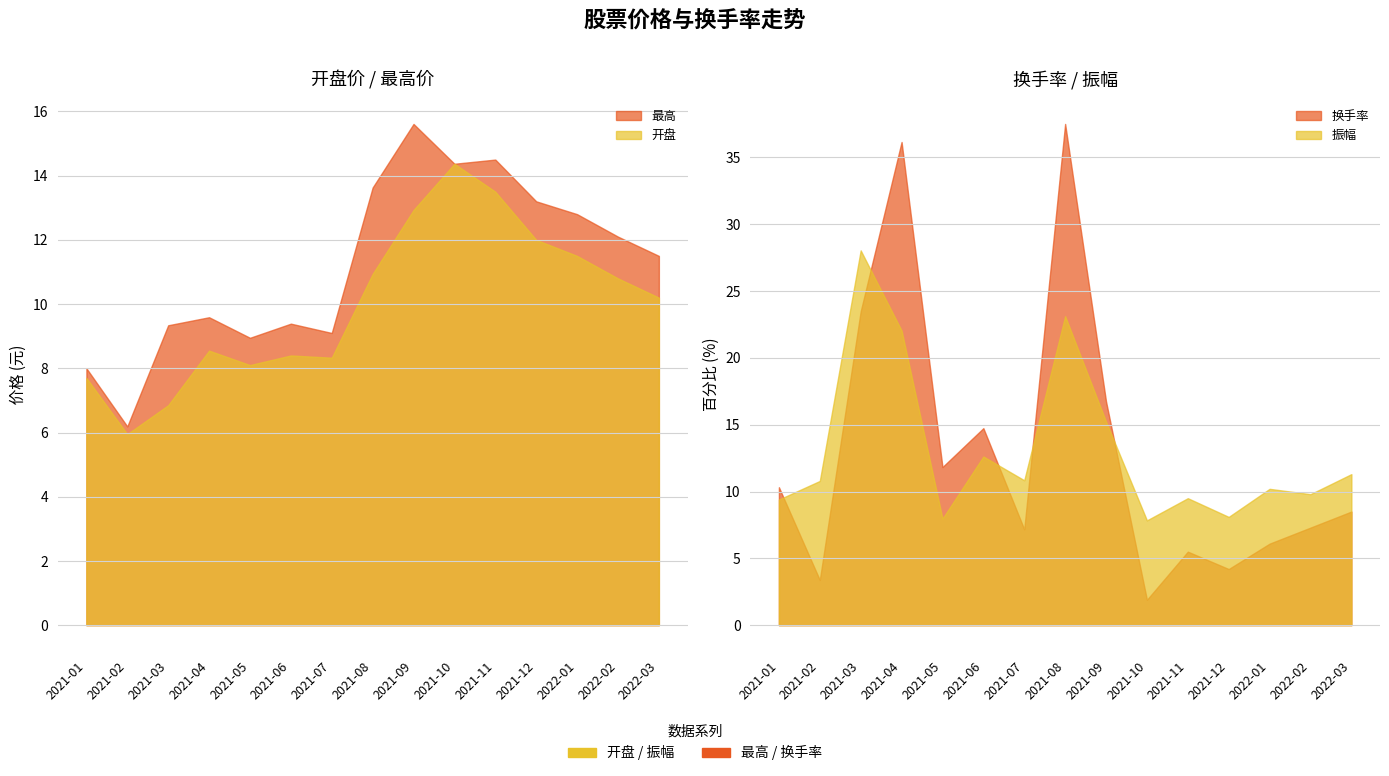

Reading right to left, list all the values displayed in this chart.

开盘: 2022-03=10.2	2022-02=10.8	2022-01=11.5	2021-12=12.0	2021-11=13.5	2021-10=14.4	2021-09=12.9	2021-08=10.9	2021-07=8.3	2021-06=8.4	2021-05=8.1	2021-04=8.6	2021-03=6.8	2021-02=6.0	2021-01=7.7
最高: 2022-03=11.5	2022-02=12.1	2022-01=12.8	2021-12=13.2	2021-11=14.5	2021-10=14.4	2021-09=15.6	2021-08=13.6	2021-07=9.1	2021-06=9.4	2021-05=8.9	2021-04=9.6	2021-03=9.3	2021-02=6.2	2021-01=8.0
换手率: 2022-03=8.5	2022-02=7.3	2022-01=6.1	2021-12=4.2	2021-11=5.5	2021-10=1.9	2021-09=16.7	2021-08=37.5	2021-07=7.2	2021-06=14.7	2021-05=11.8	2021-04=36.1	2021-03=23.5	2021-02=3.4	2021-01=10.3
振幅: 2022-03=11.3	2022-02=9.8	2022-01=10.2	2021-12=8.1	2021-11=9.5	2021-10=7.8	2021-09=15.2	2021-08=23.1	2021-07=10.8	2021-06=12.6	2021-05=8.0	2021-04=22.0	2021-03=28.0	2021-02=10.8	2021-01=9.4